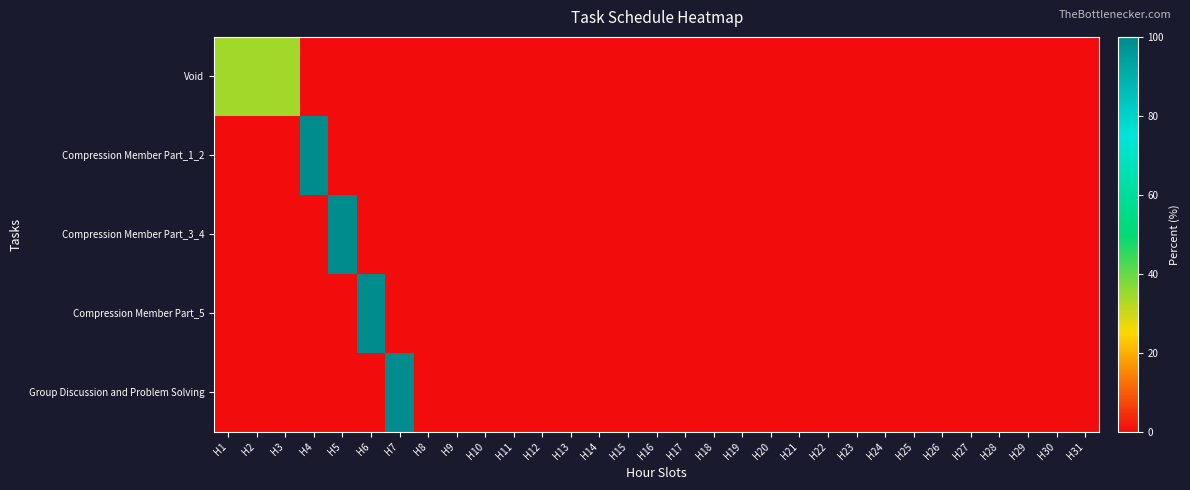

Rank the series by their maximum value, from highest to lowest.

Compression Member Part_1_2, Compression Member Part_3_4, Compression Member Part_5, Group Discussion and Problem Solving, Void